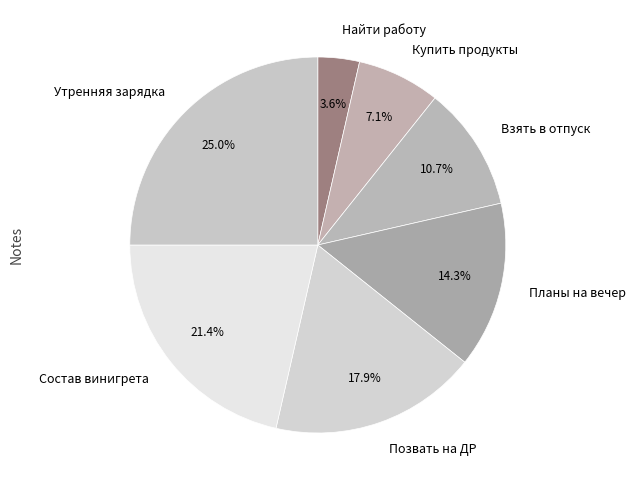

Which category has the smallest portion of the pie?

Найти работу